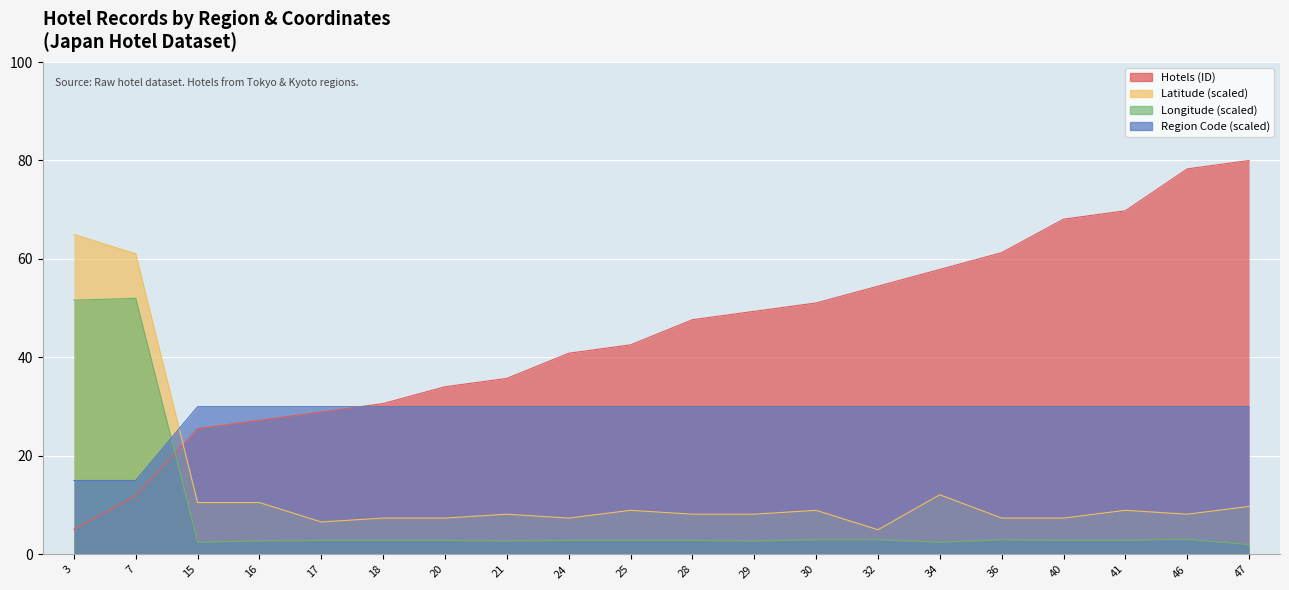

At which label does Hotels (ID) first exceed 47?

28